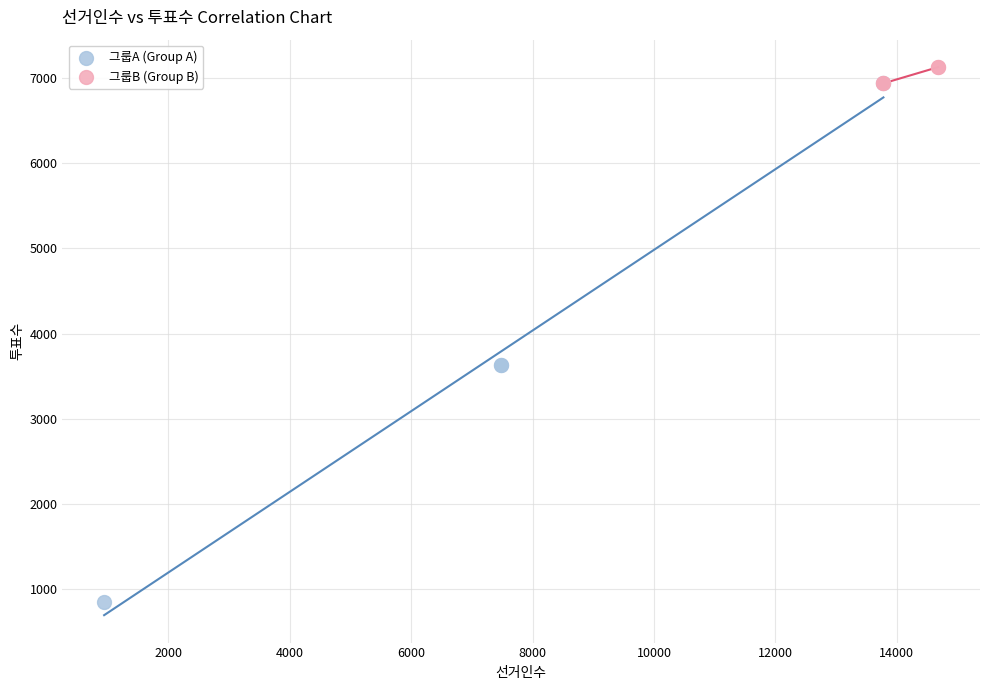

Which series has the widest spread of Y values?

그룹A (Group A)